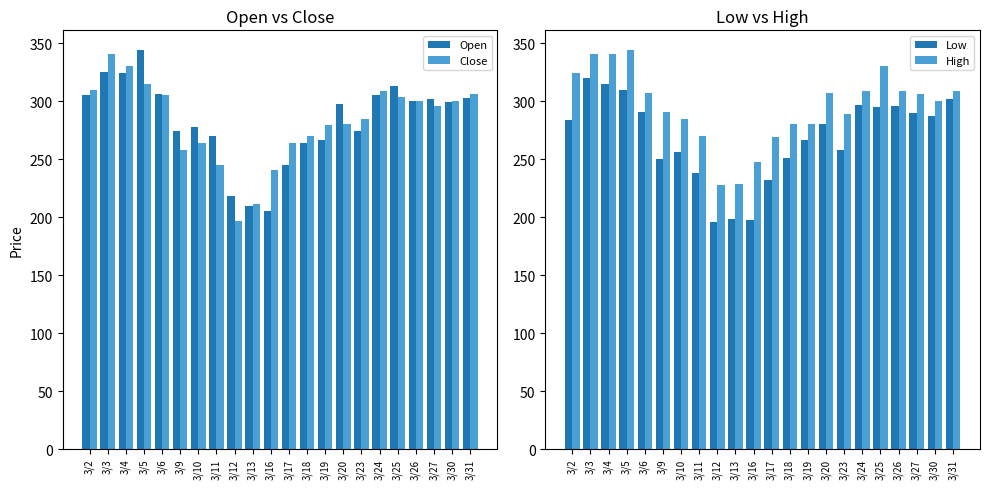

At which label does High reach its peak?

3/5